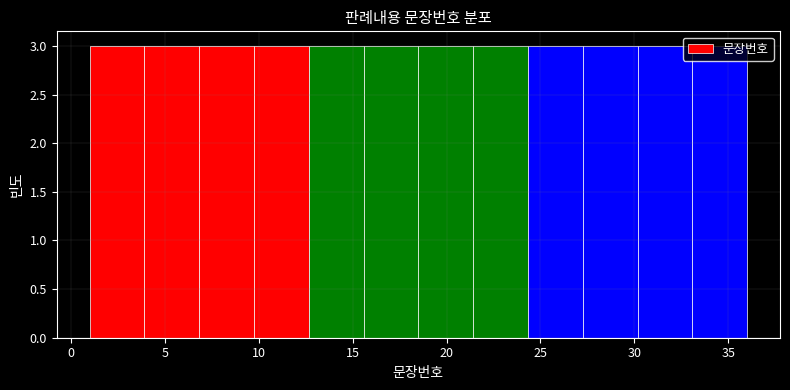

How tall is the bar that spans 33.0 to 36.0 on the x-axis? Neither the bar edges nor the heights are printed on the chart, so give them approximately, as read against the axes.

3